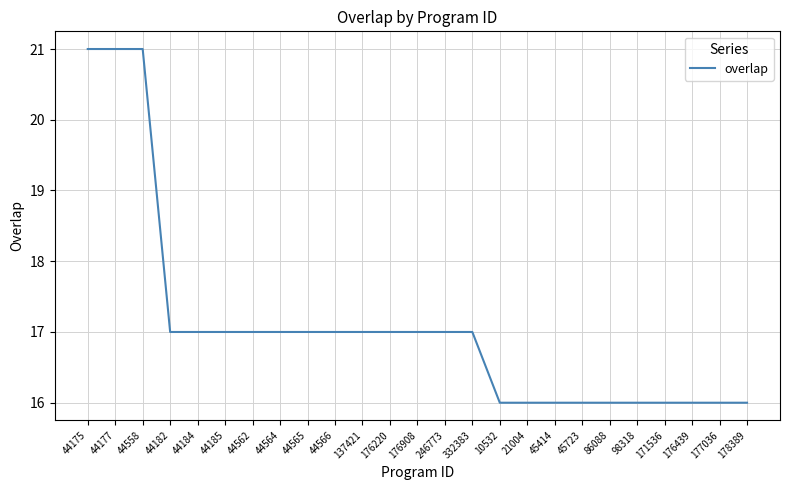

Reading left to right, list all the values displayed in this chart.

21	21	21	17	17	17	17	17	17	17	17	17	17	17	17	16	16	16	16	16	16	16	16	16	16